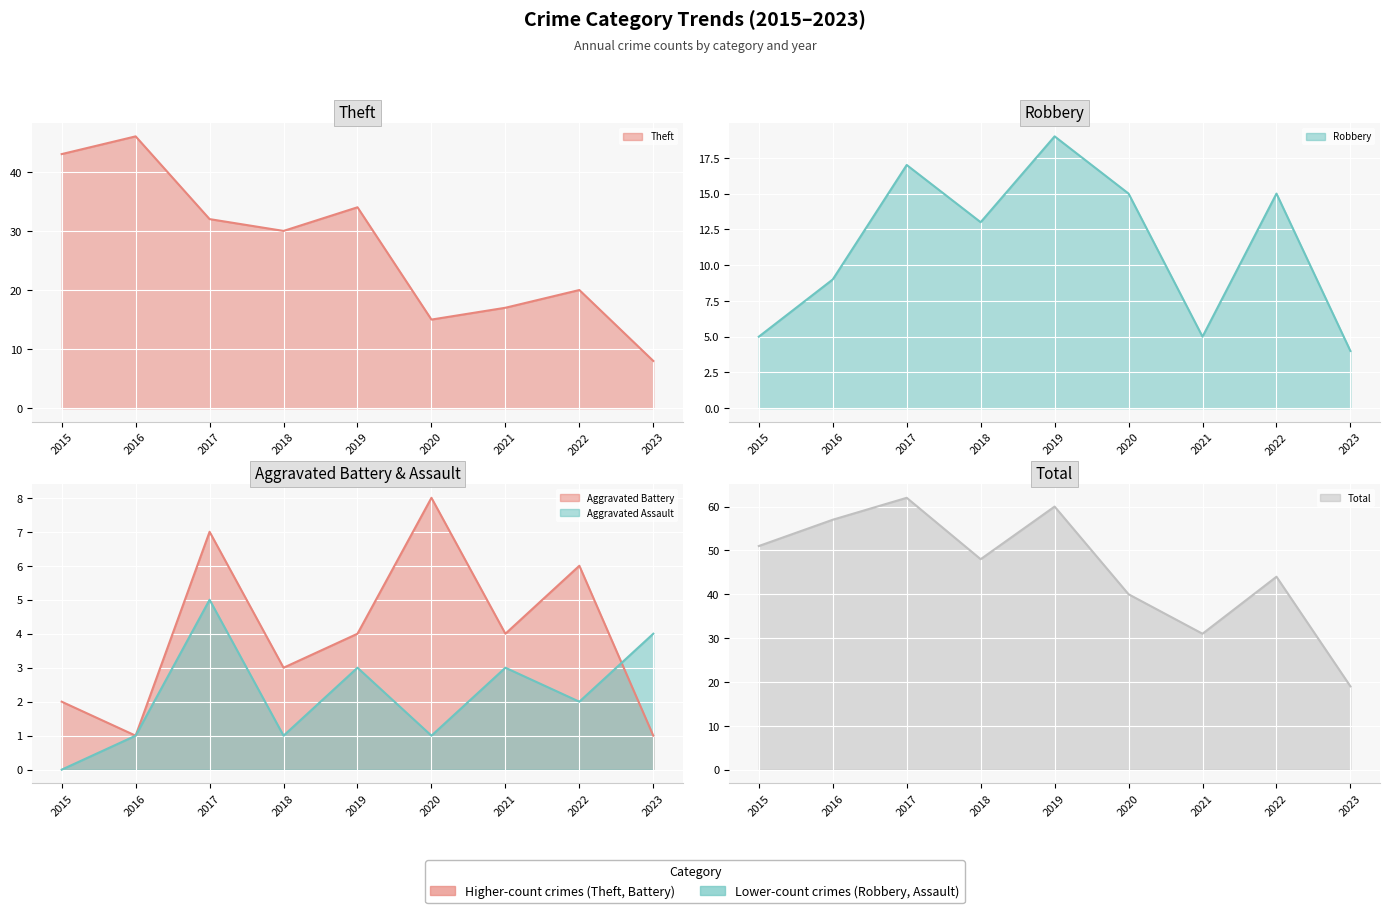

Which label corresponds to the largest value in the chart?

2017